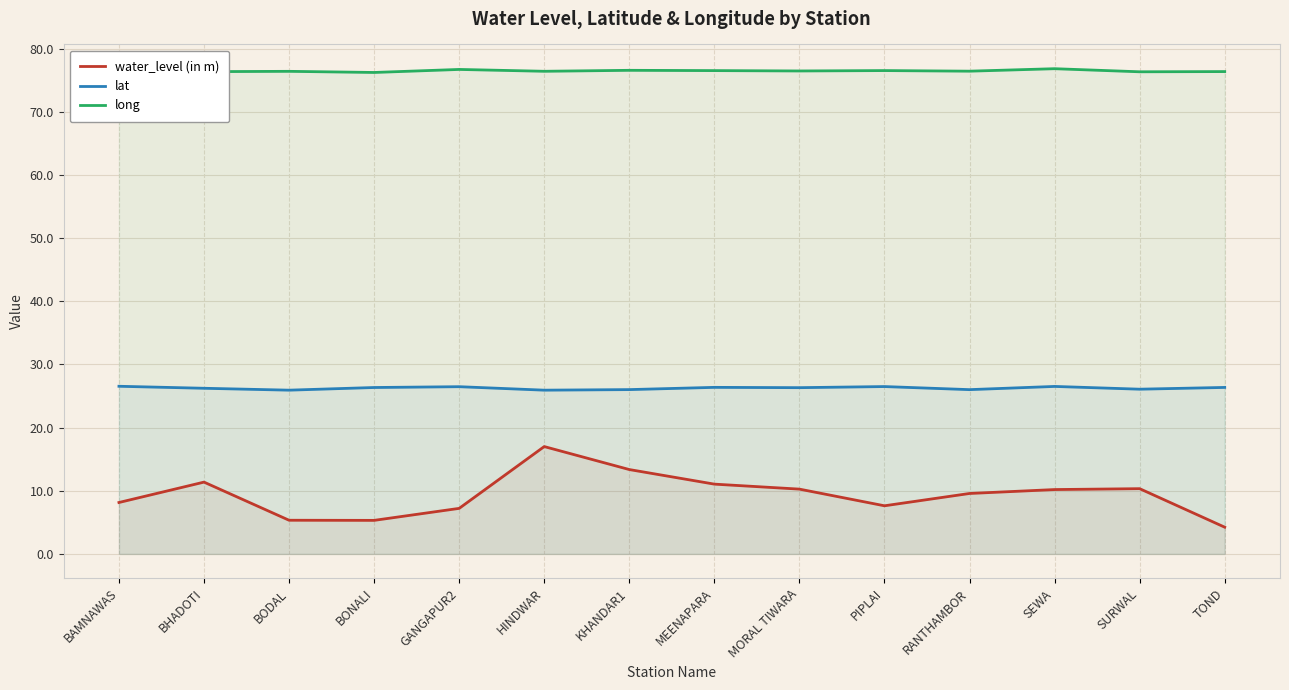

What is the difference between the second highest and minimum values in the long series?

0.5